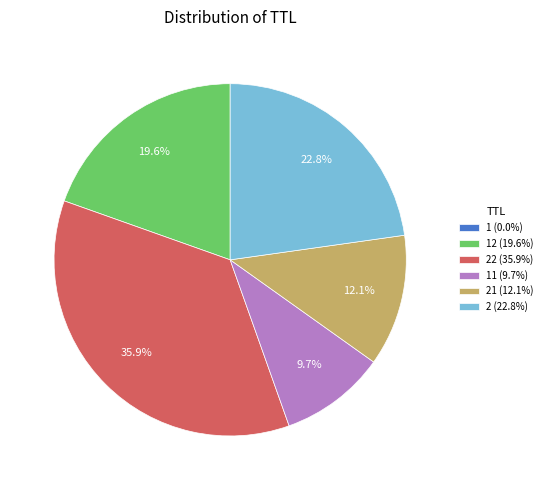

Approximately how many times larger is the value at 22 (35.9%) compared to 21 (12.1%)?

3.0